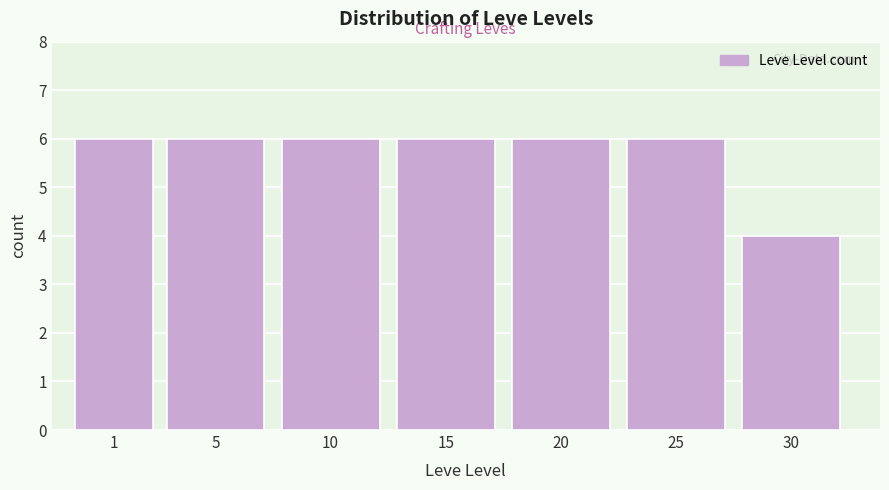

Reading left to right, extract all data points from this chart.

6	6	6	6	6	6	4